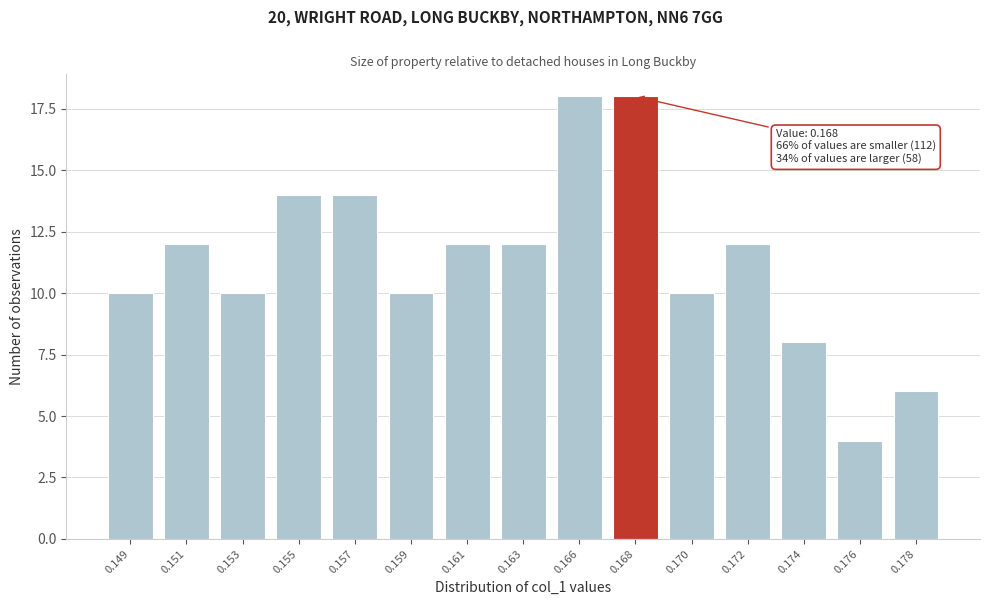

Reading left to right, transcribe all the data shown in this chart.

10	12	10	14	14	10	12	12	18	18	10	12	8	4	6